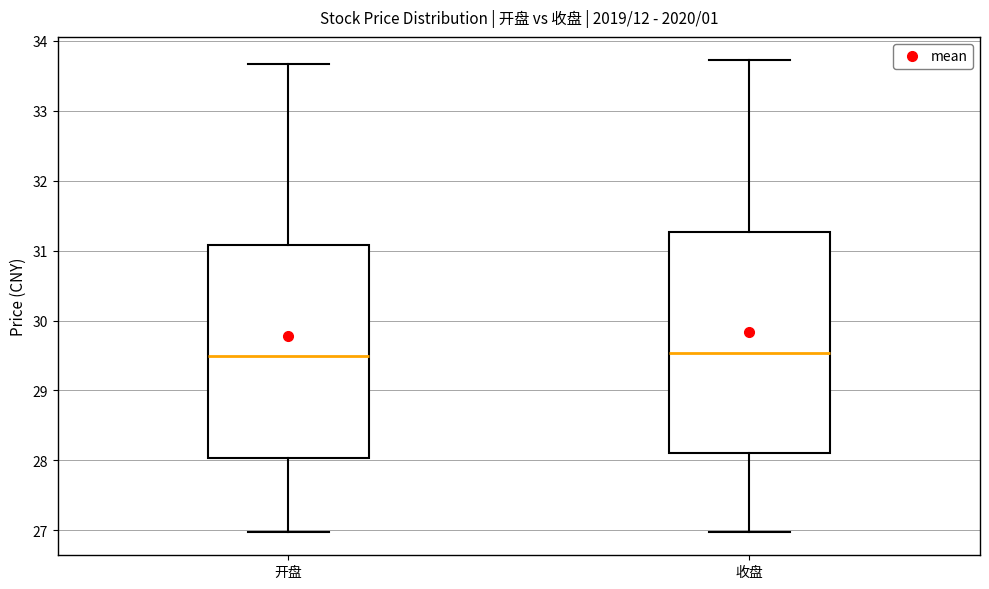

Reading left to right, read every box against the y-axis: the position of its median line, the range the box covers, and the ends of its whiskers. The values are not printed on the chart, so give them approximately, as read against the axis.

开盘: median 29.5, box 28.0 to 31.1, whiskers 27.0 to 33.7
收盘: median 29.5, box 28.1 to 31.3, whiskers 27.0 to 33.7